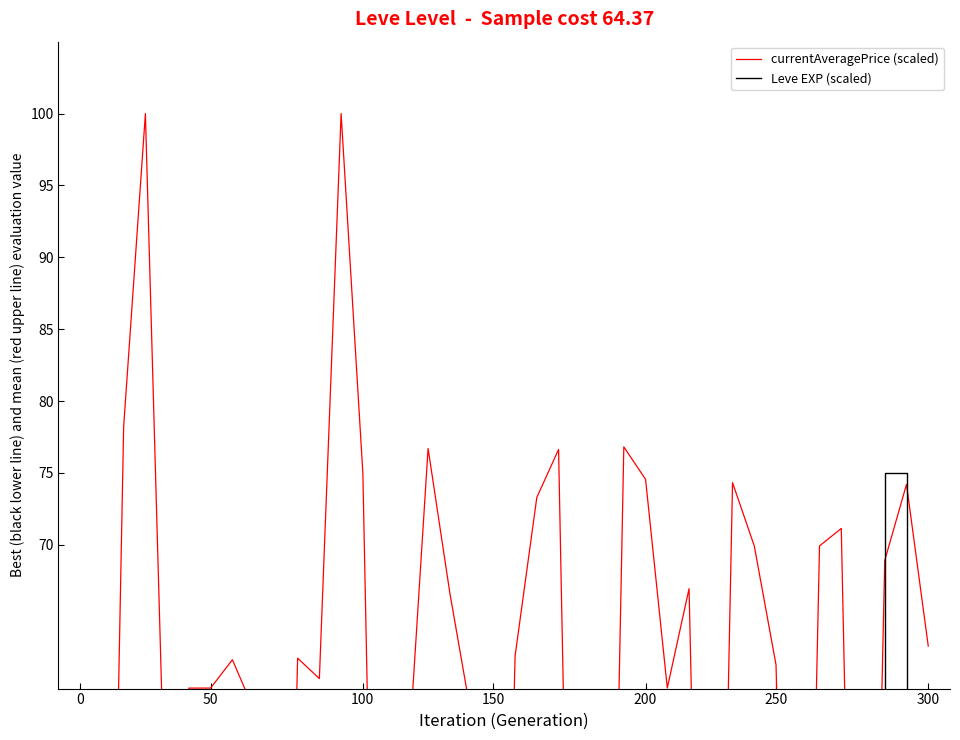

The Leve EXP (scaled) series shows 0.8 at 250. True or false?

True